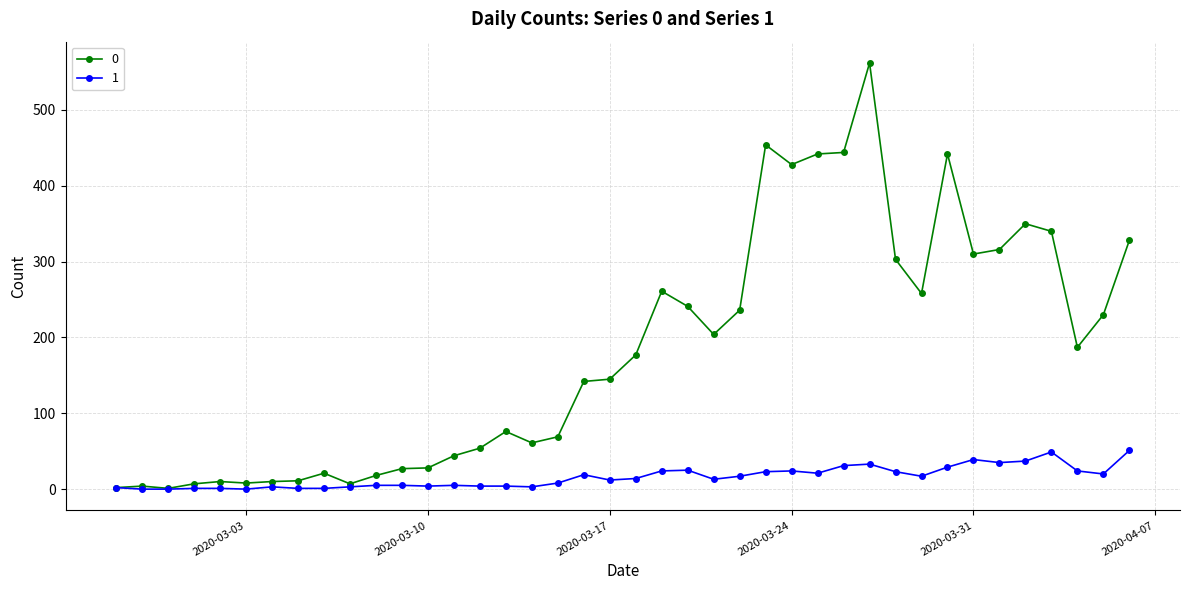

What is the sum of all 0 values?

7258